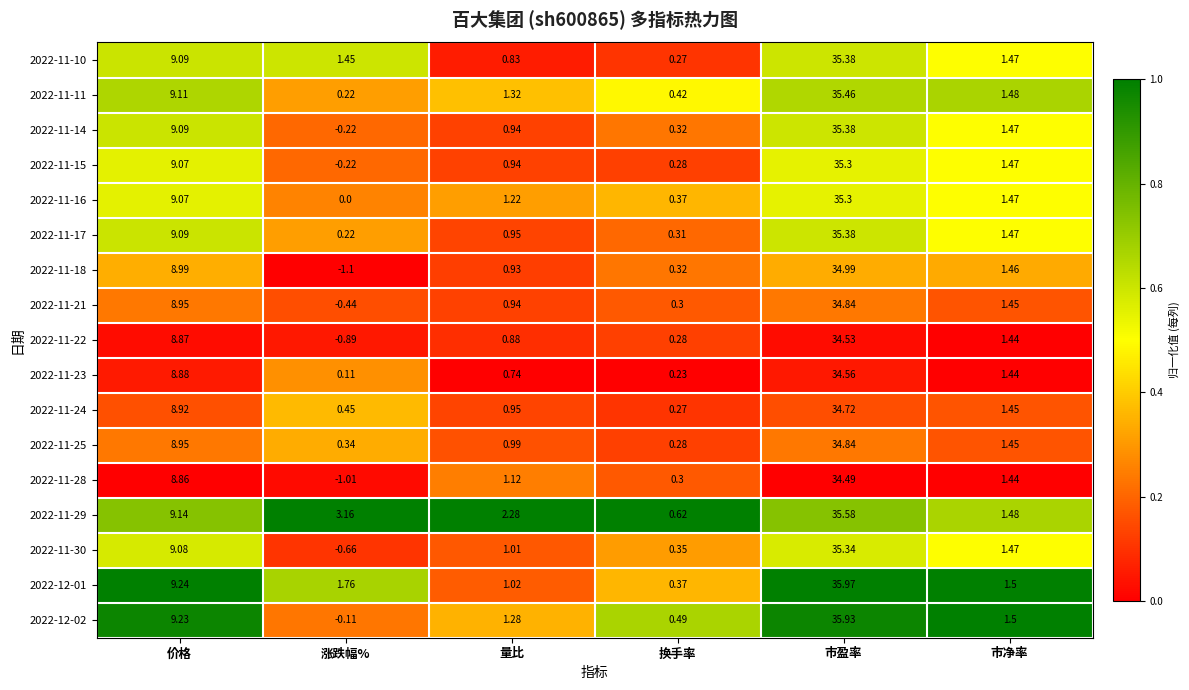

Rank the categories by 2022-11-25 value from lowest to highest.

换手率, 涨跌幅%, 量比, 市净率, 价格, 市盈率